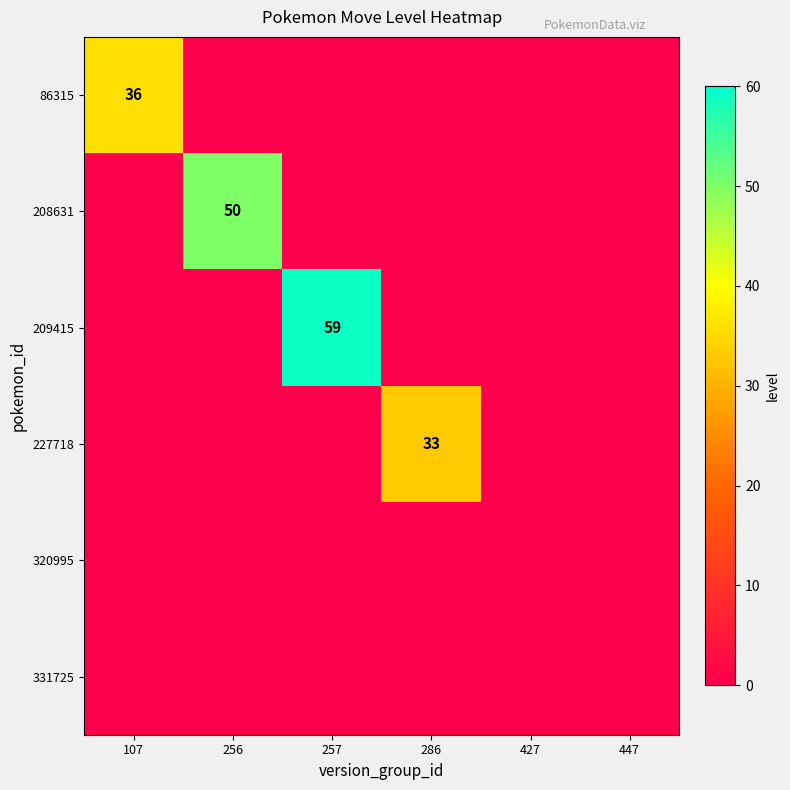

The value of 86315 at 286 is 0. True or false?

True